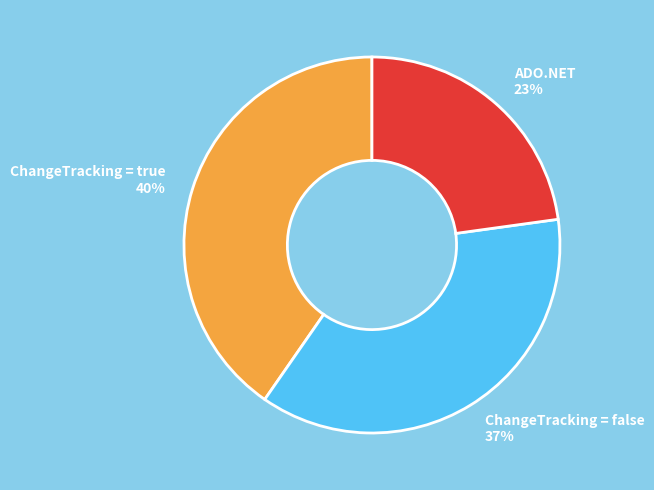

Between ChangeTracking = false and ADO.NET, which is larger?

ChangeTracking = false